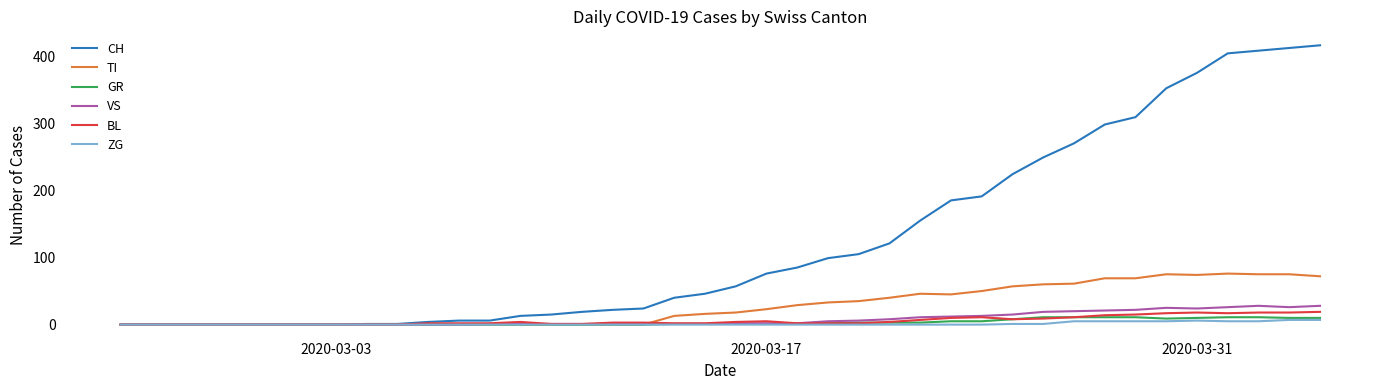

Which series has the largest total across all categories?

CH